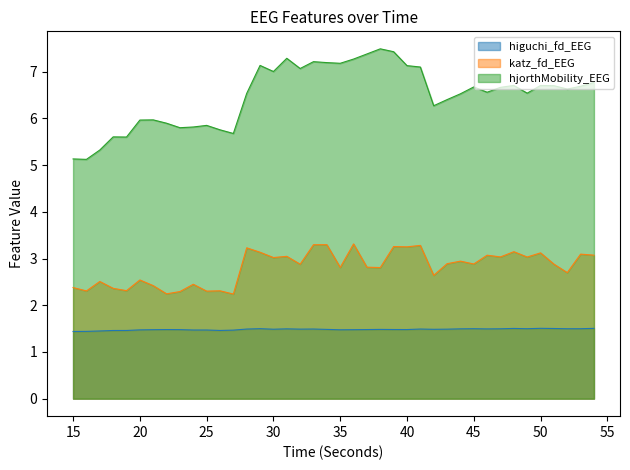

What is the value of the hjorthMobility_EEG point at the 22nd from the left?

7.3